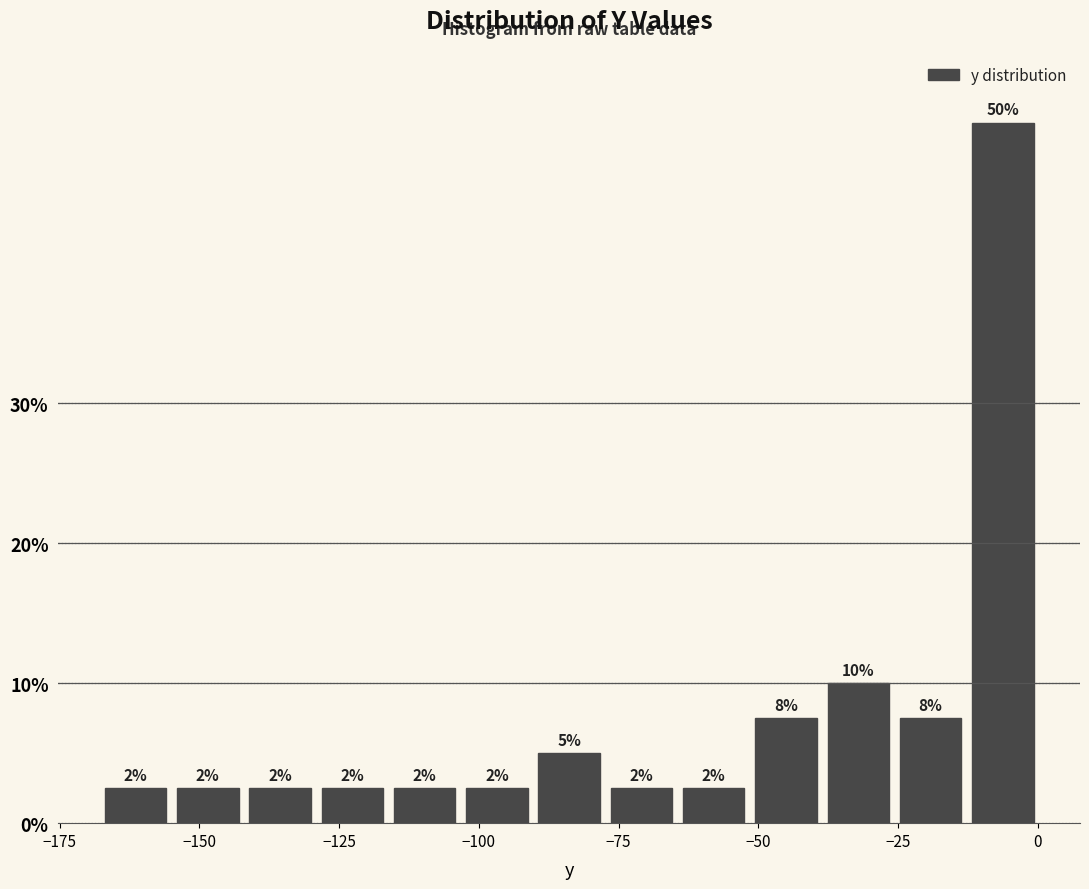

Read against the x-axis, roughly where is the centre of the tallest bar?

-5